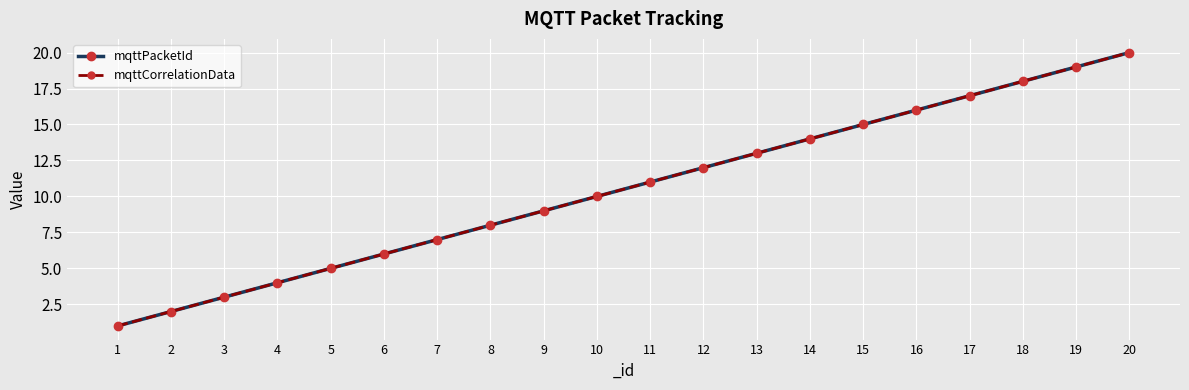

At which label does mqttCorrelationData first exceed 11?

12